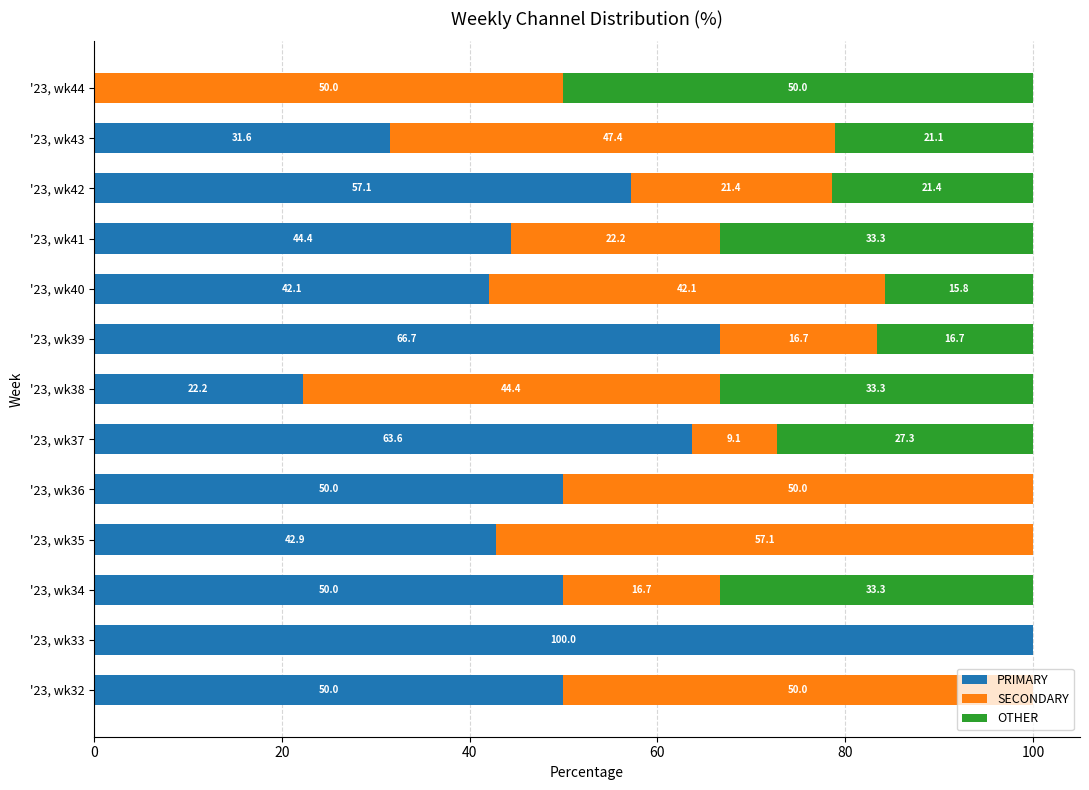

What is the sum of the PRIMARY values at '23, wk44 and '23, wk42?

57.1